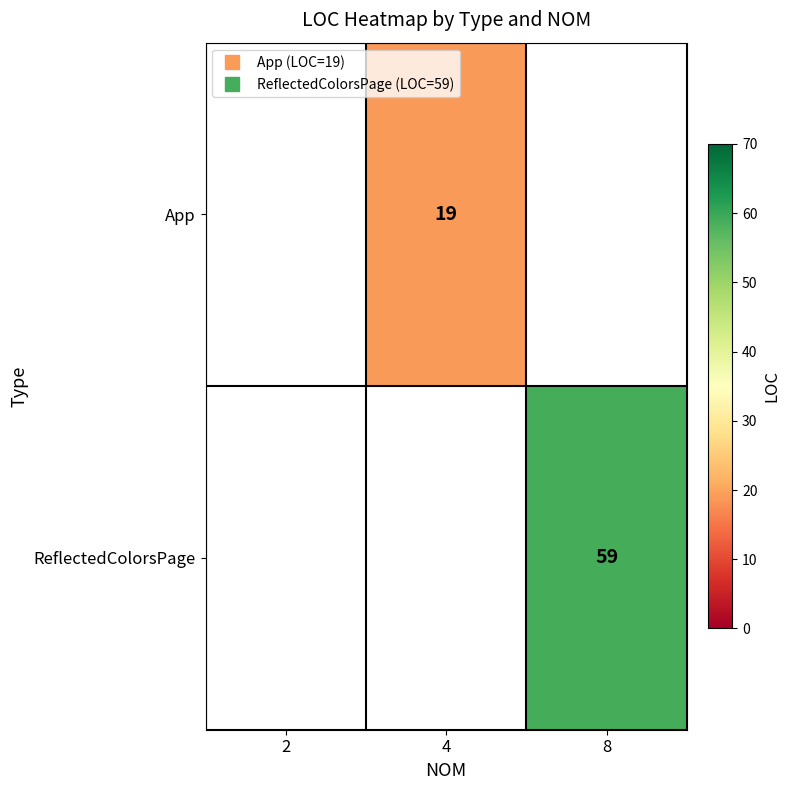

Is it true that App equals 19.0 at 4?

True